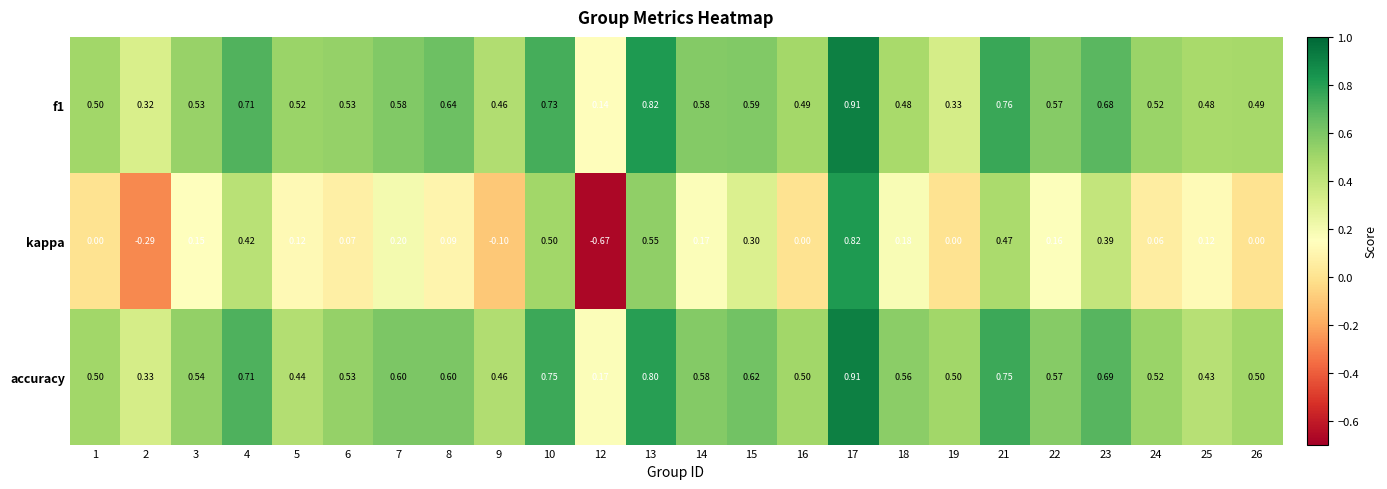

Which series has the largest total across all categories?

accuracy